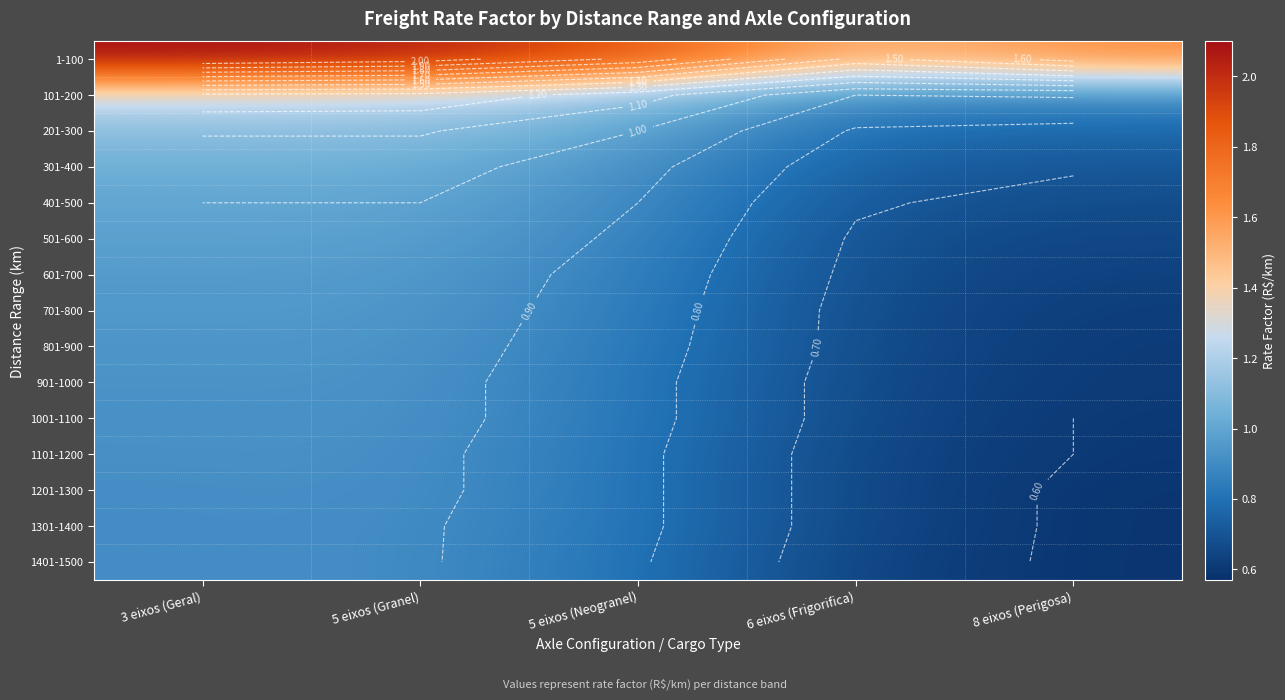

True or false: 1001-1100 has a value of 0.8 at 5 eixos (Neogranel).

True